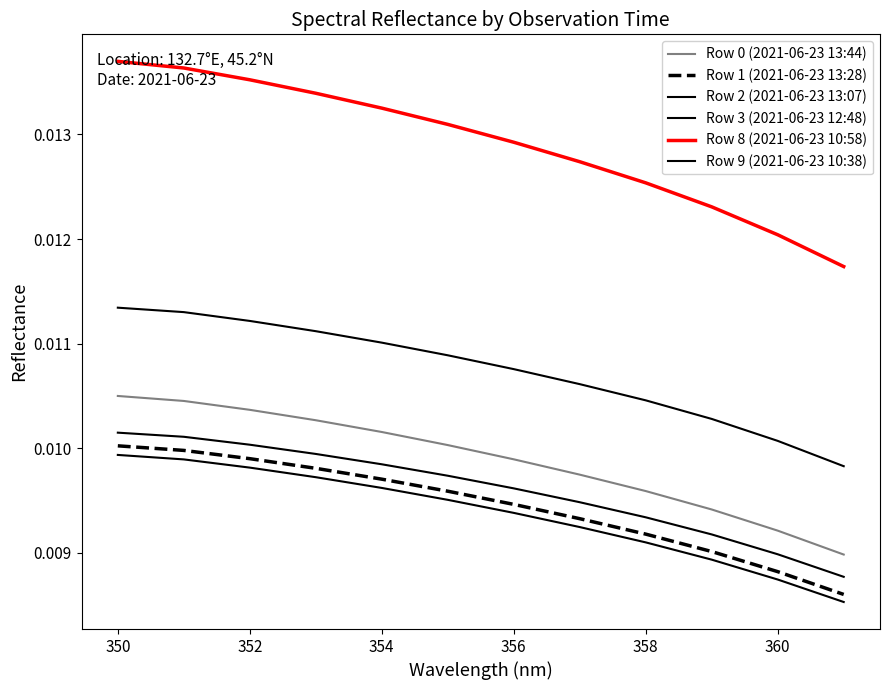

Reading left to right, transcribe all the data shown in this chart.

Row 0 (2021-06-23 13:44): 0.0	0.0	0.0	0.0	0.0	0.0	0.0	0.0	0.0	0.0	0.0	0.0
Row 1 (2021-06-23 13:28): 0.0	0.0	0.0	0.0	0.0	0.0	0.0	0.0	0.0	0.0	0.0	0.0
Row 2 (2021-06-23 13:07): 0.0	0.0	0.0	0.0	0.0	0.0	0.0	0.0	0.0	0.0	0.0	0.0
Row 3 (2021-06-23 12:48): 0.0	0.0	0.0	0.0	0.0	0.0	0.0	0.0	0.0	0.0	0.0	0.0
Row 8 (2021-06-23 10:58): 0.0	0.0	0.0	0.0	0.0	0.0	0.0	0.0	0.0	0.0	0.0	0.0
Row 9 (2021-06-23 10:38): 0.0	0.0	0.0	0.0	0.0	0.0	0.0	0.0	0.0	0.0	0.0	0.0